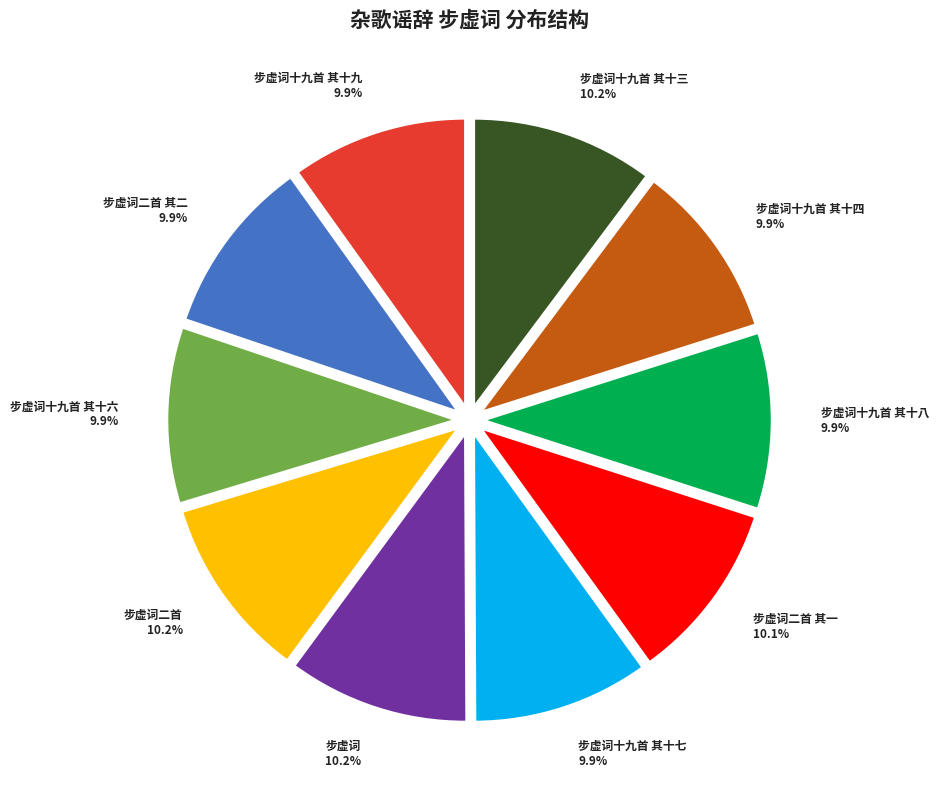

What is the ratio of the value at 步虚词十九首 其十六 to the value at 步虚词十九首 其十四?

1.0